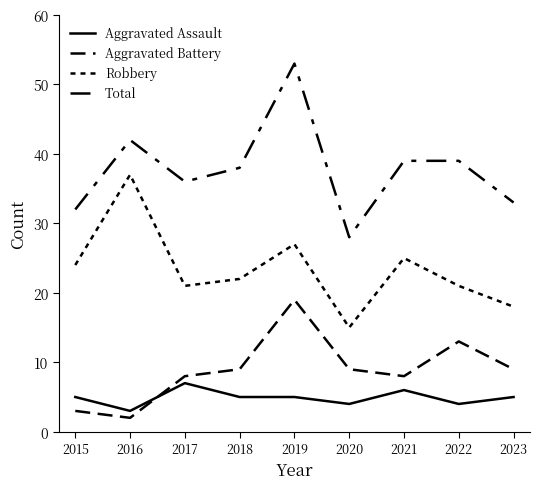

Does the chart display data point markers on the line(s)?

No